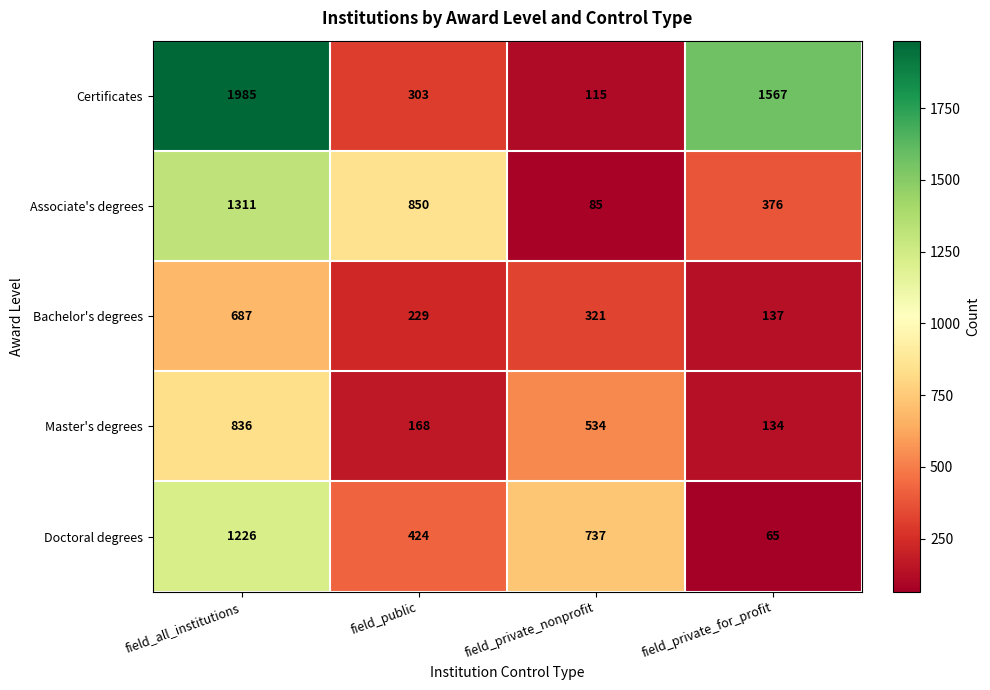

Reading left to right, what are all the values shown in this chart?

Certificates: field_all_institutions=1985	field_public=303	field_private_nonprofit=115	field_private_for_profit=1567
Associate's degrees: field_all_institutions=1311	field_public=850	field_private_nonprofit=85	field_private_for_profit=376
Bachelor's degrees: field_all_institutions=687	field_public=229	field_private_nonprofit=321	field_private_for_profit=137
Master's degrees: field_all_institutions=836	field_public=168	field_private_nonprofit=534	field_private_for_profit=134
Doctoral degrees: field_all_institutions=1226	field_public=424	field_private_nonprofit=737	field_private_for_profit=65